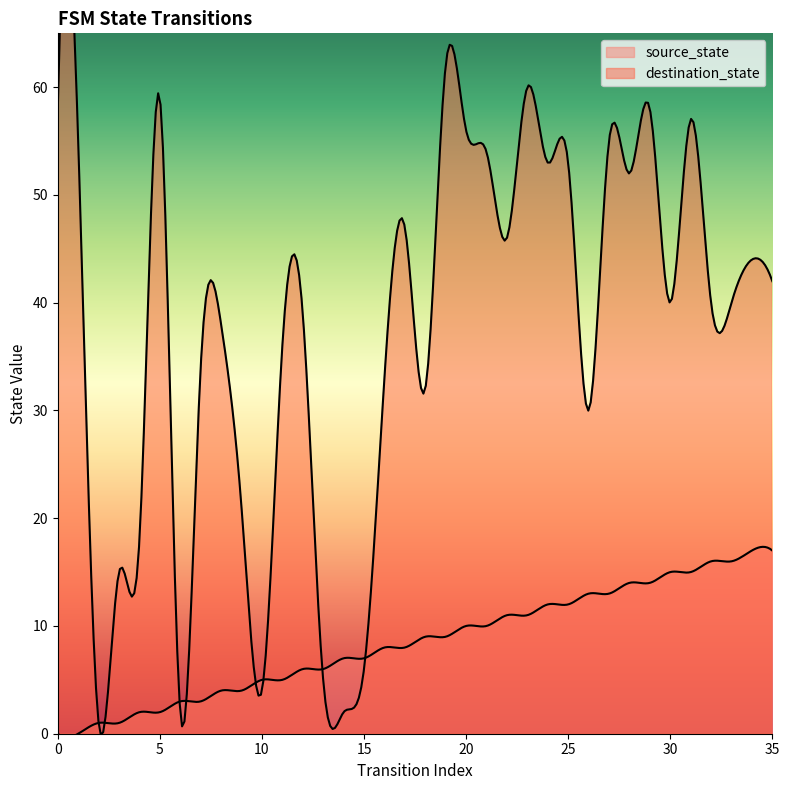

True or false: source_state has more than 0 interior local peaks.

False